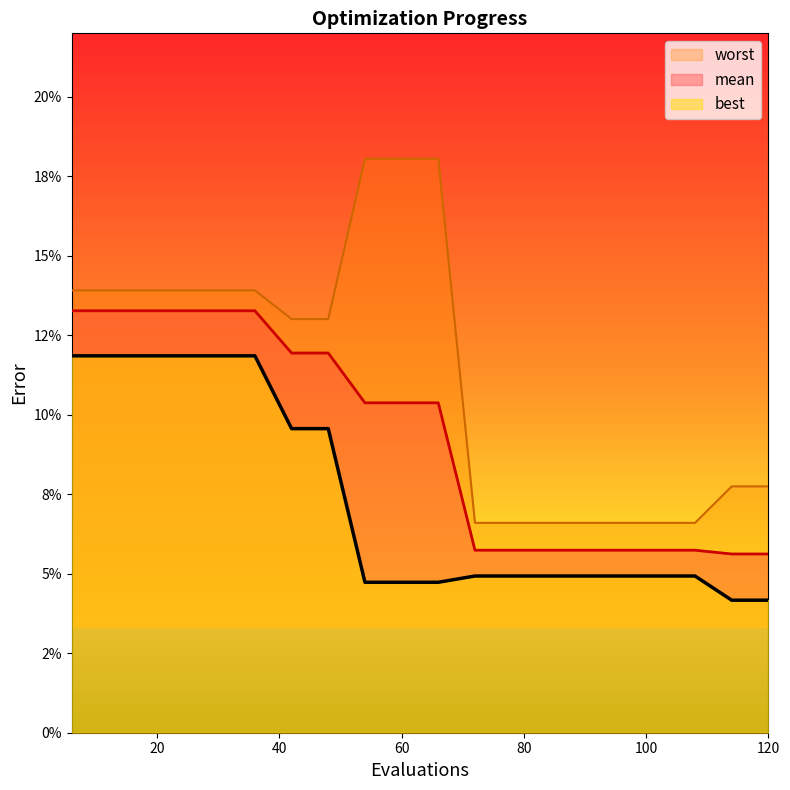

The value of mean at 60 is 0.1. True or false?

True